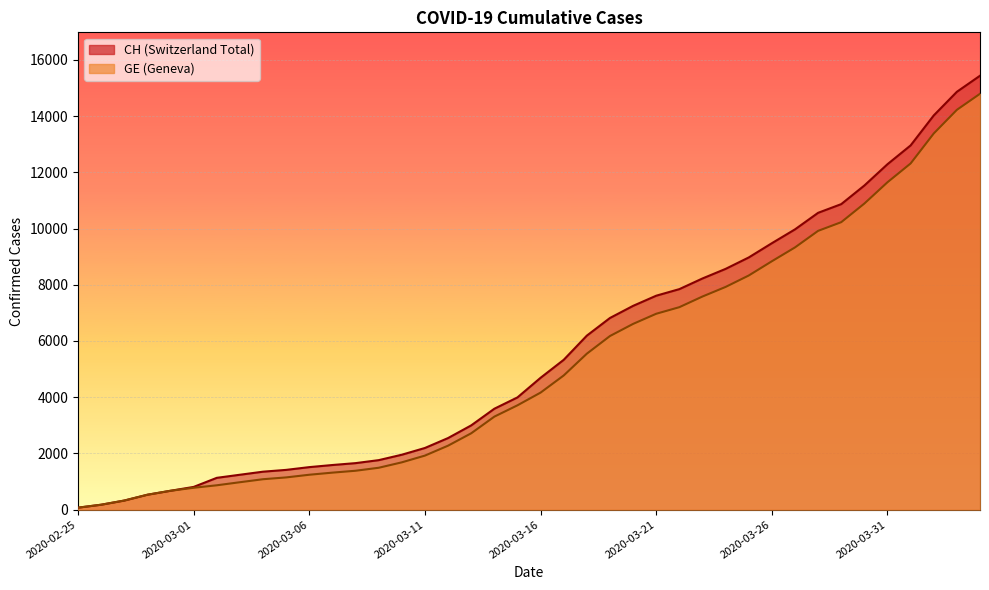

How many lines are shown in the chart?

2